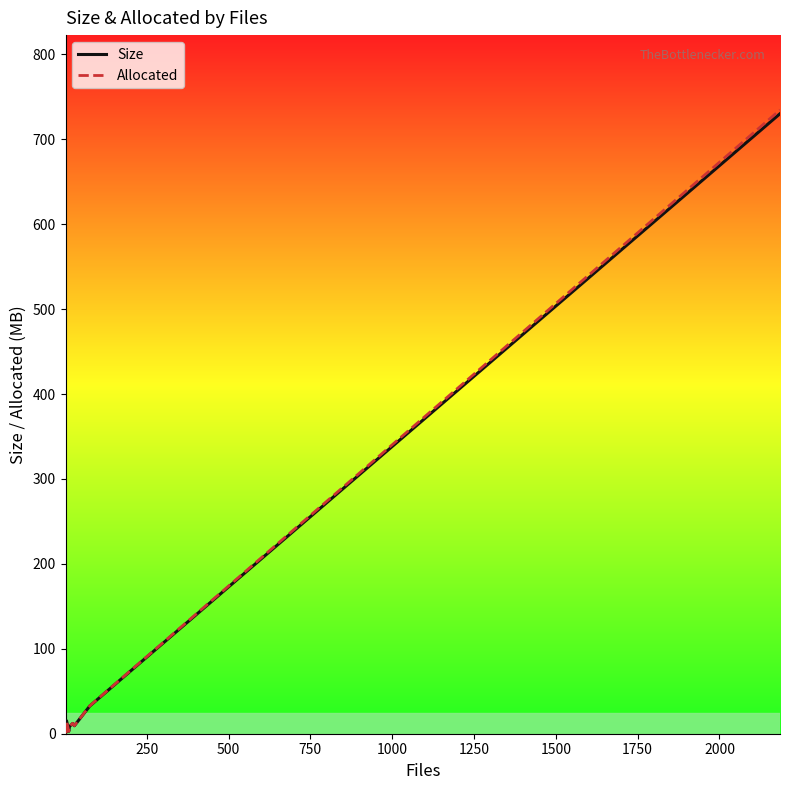

Between 1750 and 2000, which series saw the biggest shift?

Allocated